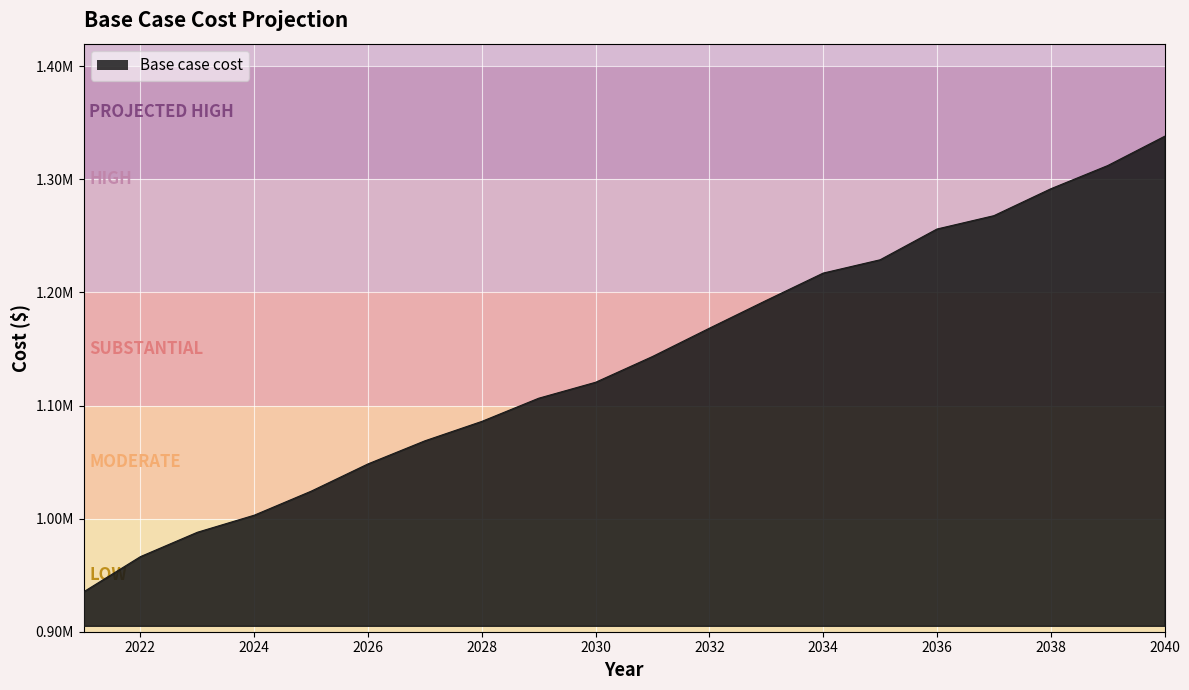

What is the value of the 14th point from the left?

1217135.2